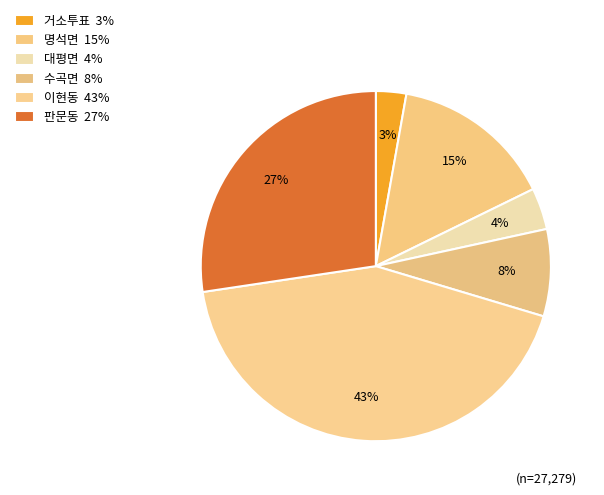

To the nearest percent, what portion does 명석면 represent?

15%